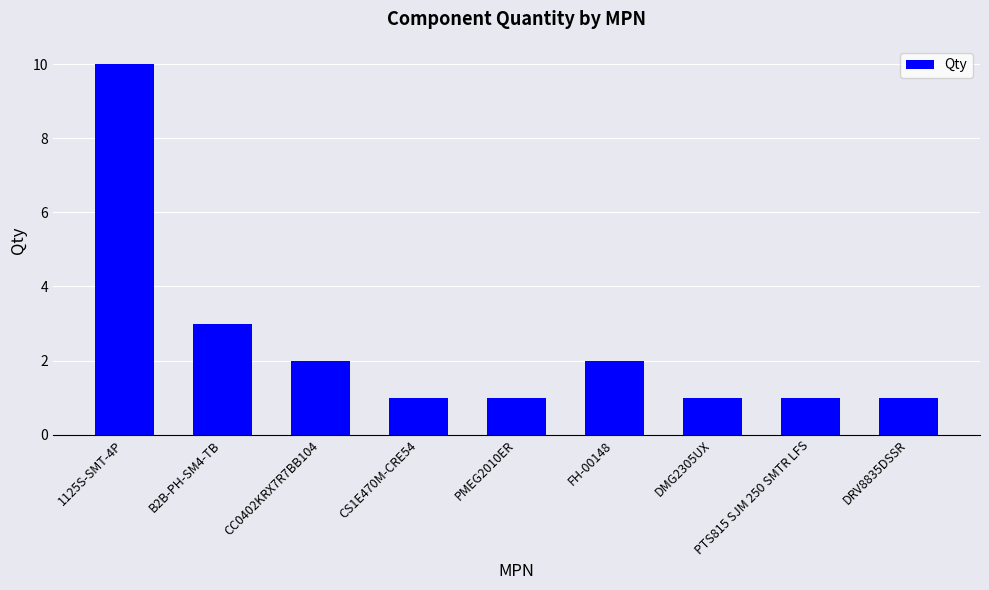

What value does the data have at DRV8835DSSR?

1